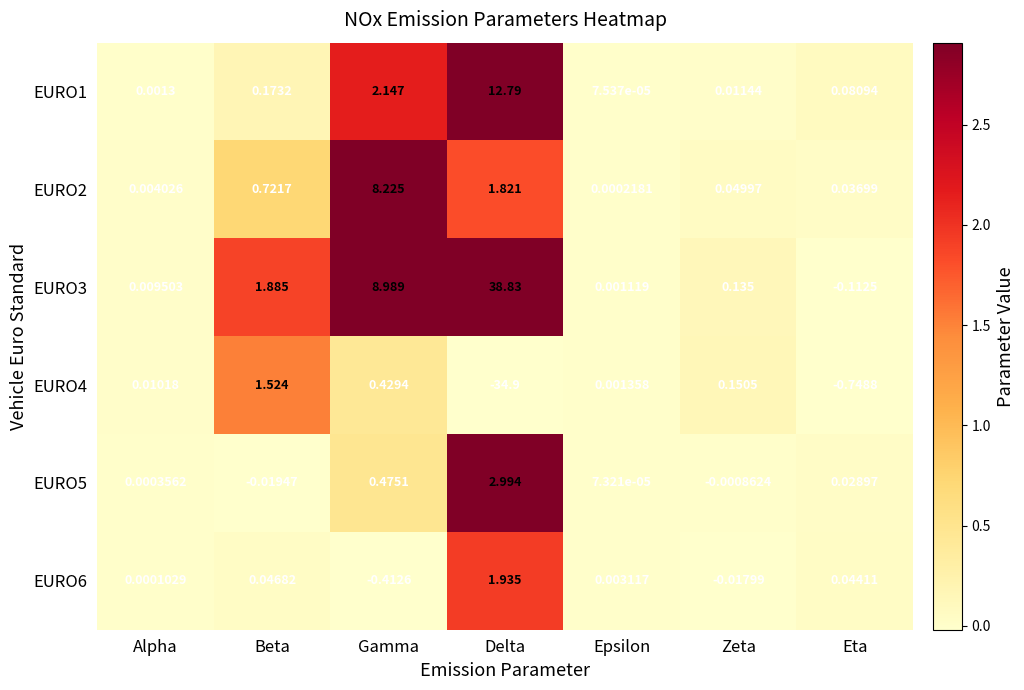

Is the value of EURO3 at Delta greater than the value of EURO6 at Epsilon?

Yes